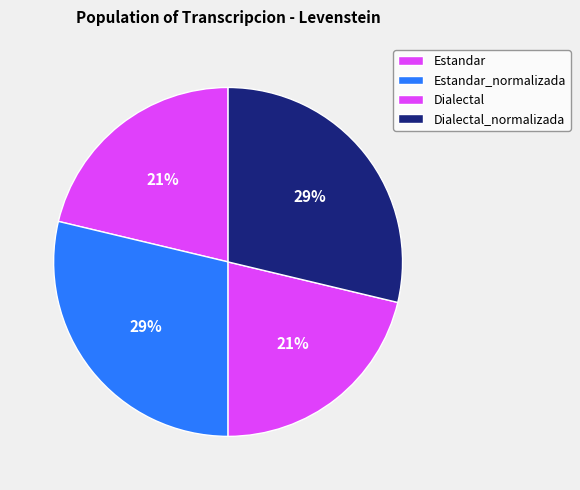

How many slices are in this pie chart?

4